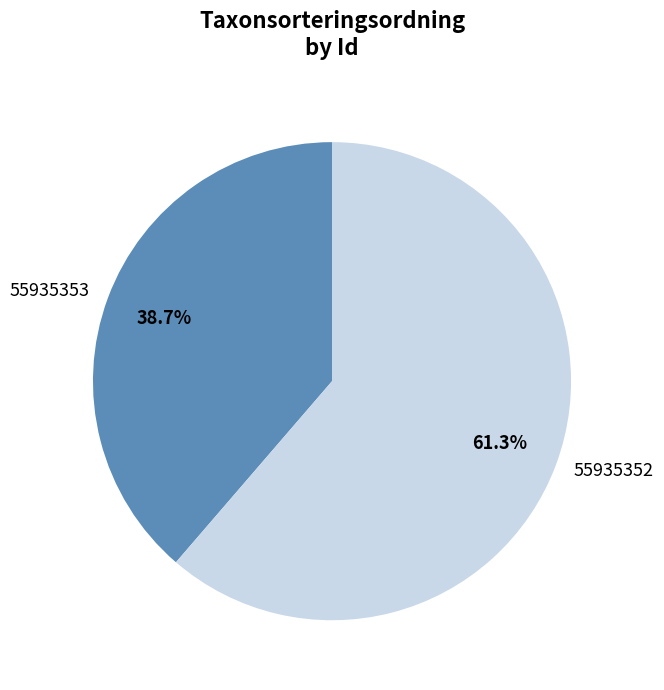

What is the majority slice?

55935352